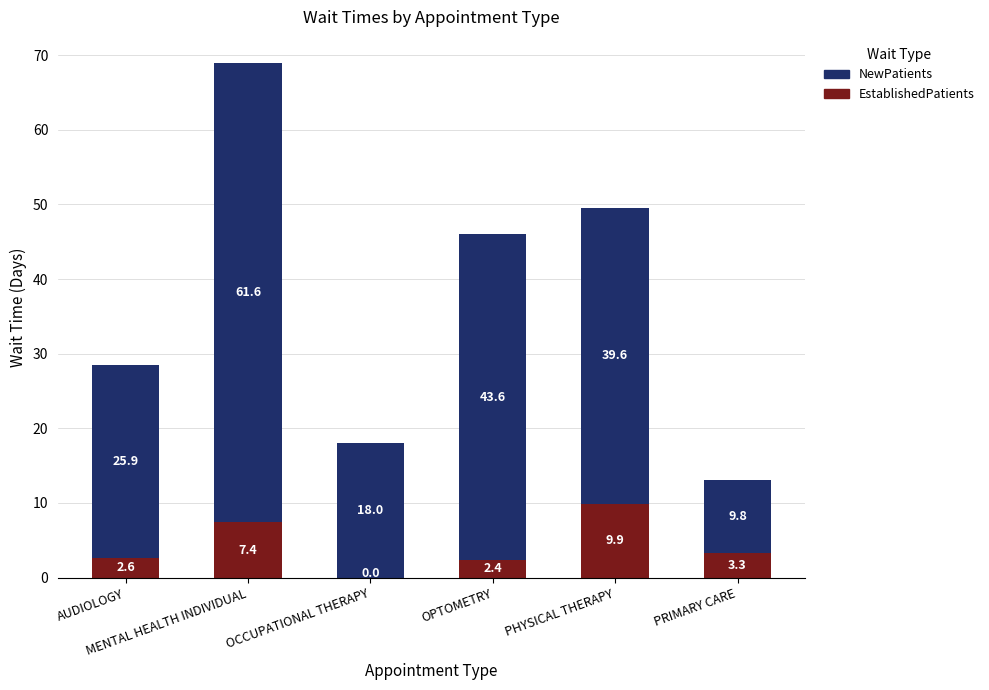

What is the highest value of the EstablishedPatients series?

9.9